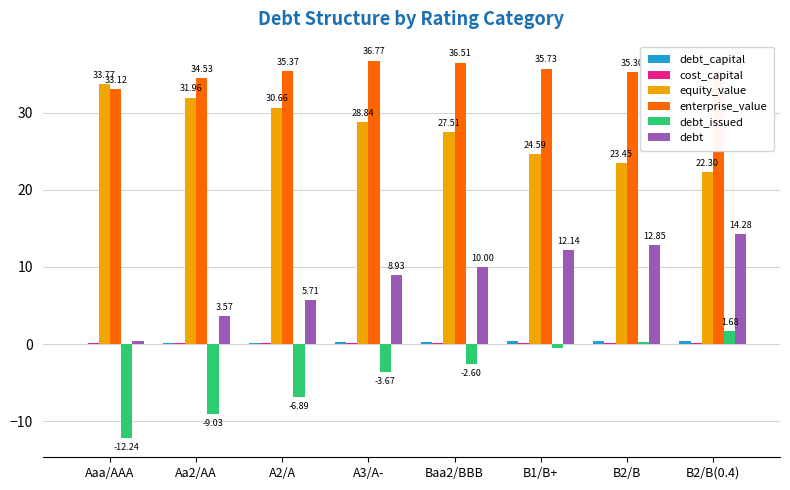

What is the sum of the enterprise_value values at Aaa/AAA and Baa2/BBB?

69.6